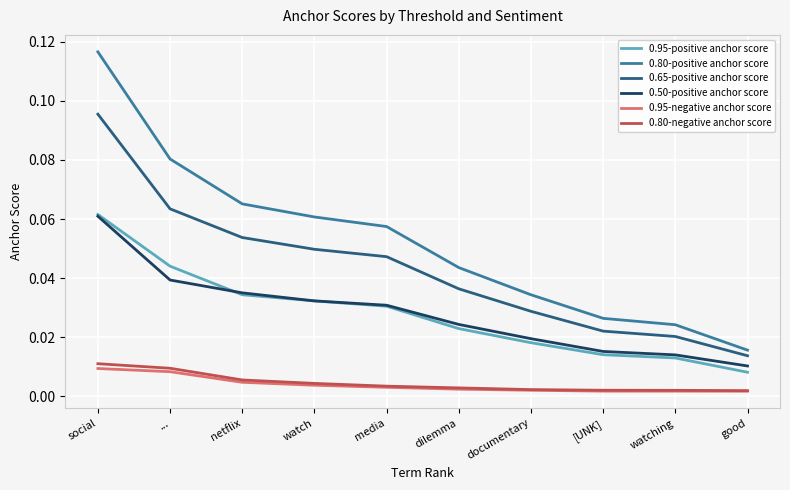

Is it true that 0.80-positive anchor score equals 0.1 at documentary?

False